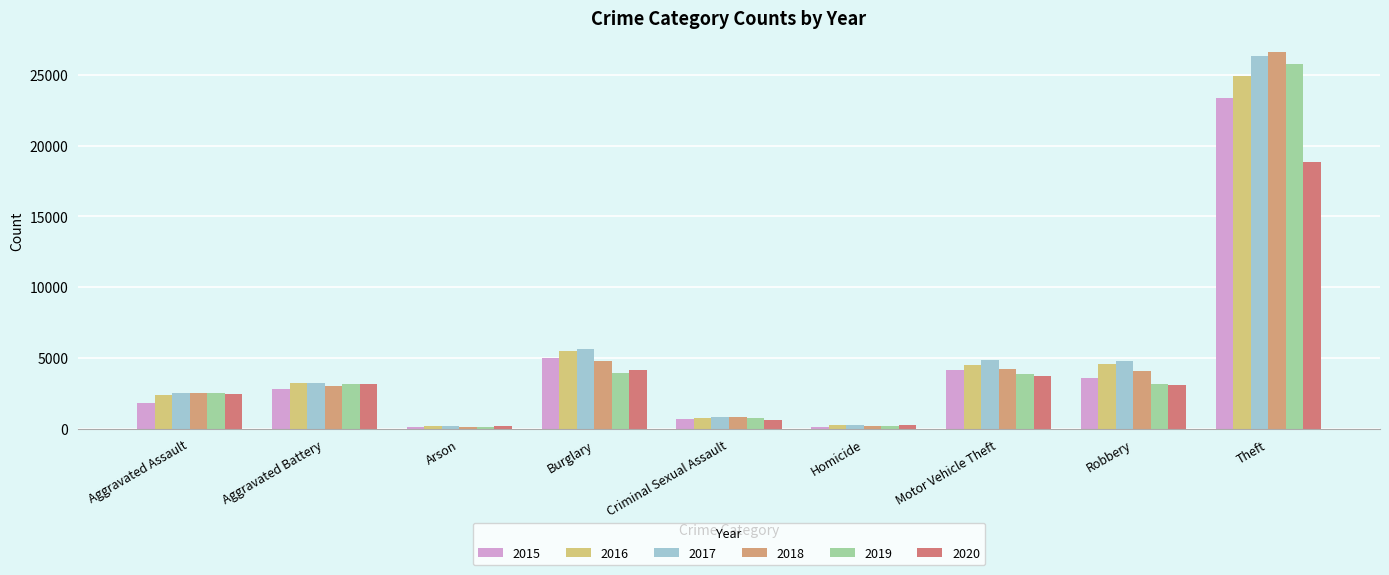

At which category is the sum across all series the highest?

Theft